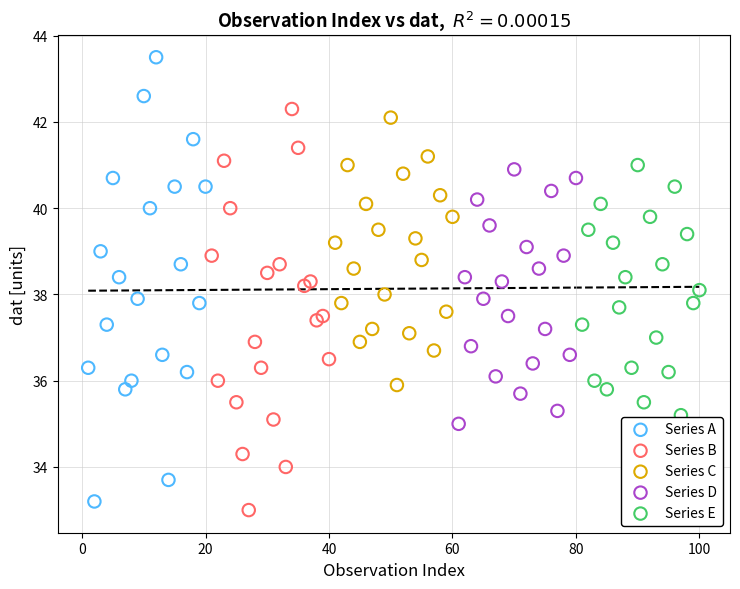

Which series contains the highest Y value?

Series A